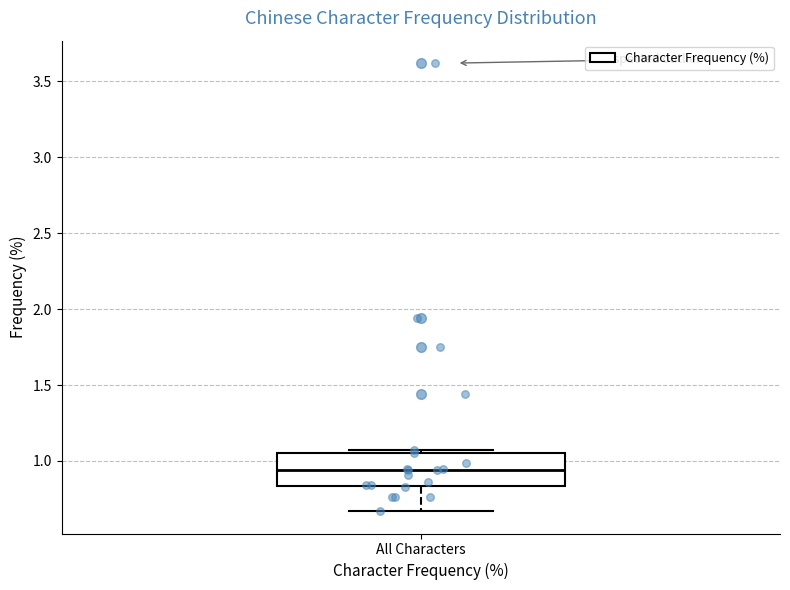

Where does the lower whisker of the box for All Characters end on the y-axis? The values are not printed on the chart, so give them approximately, as read against the axis.

0.65